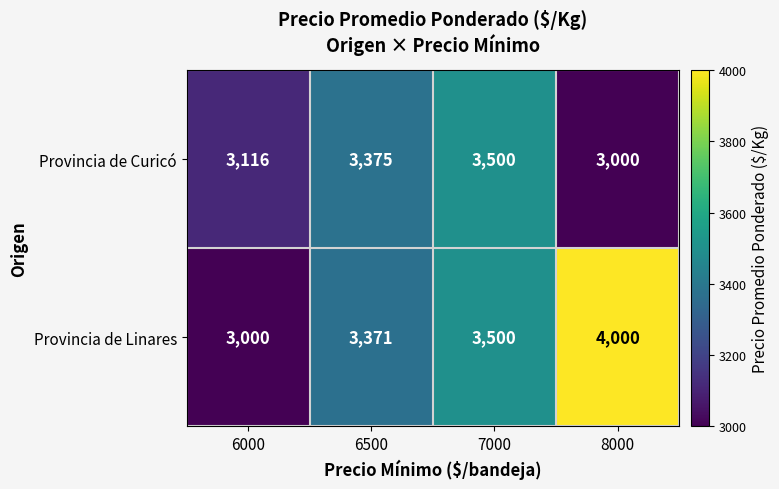

Rank the categories by Provincia de Curicó value from highest to lowest.

7000, 6500, 6000, 8000